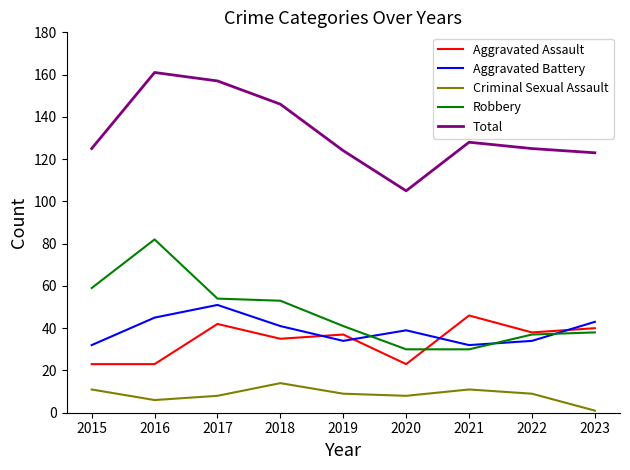

True or false: Aggravated Assault and Total cross at least once.

False